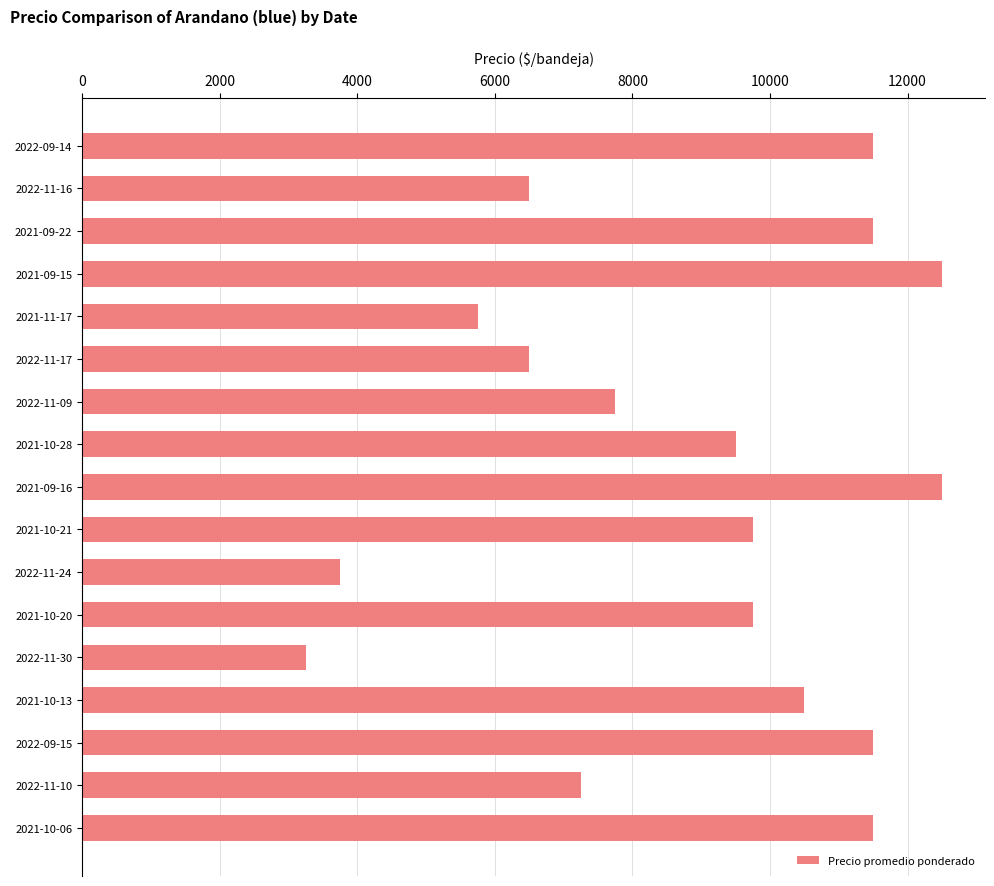

What is the change in value from 2021-10-06 to 2021-10-20?

-1750